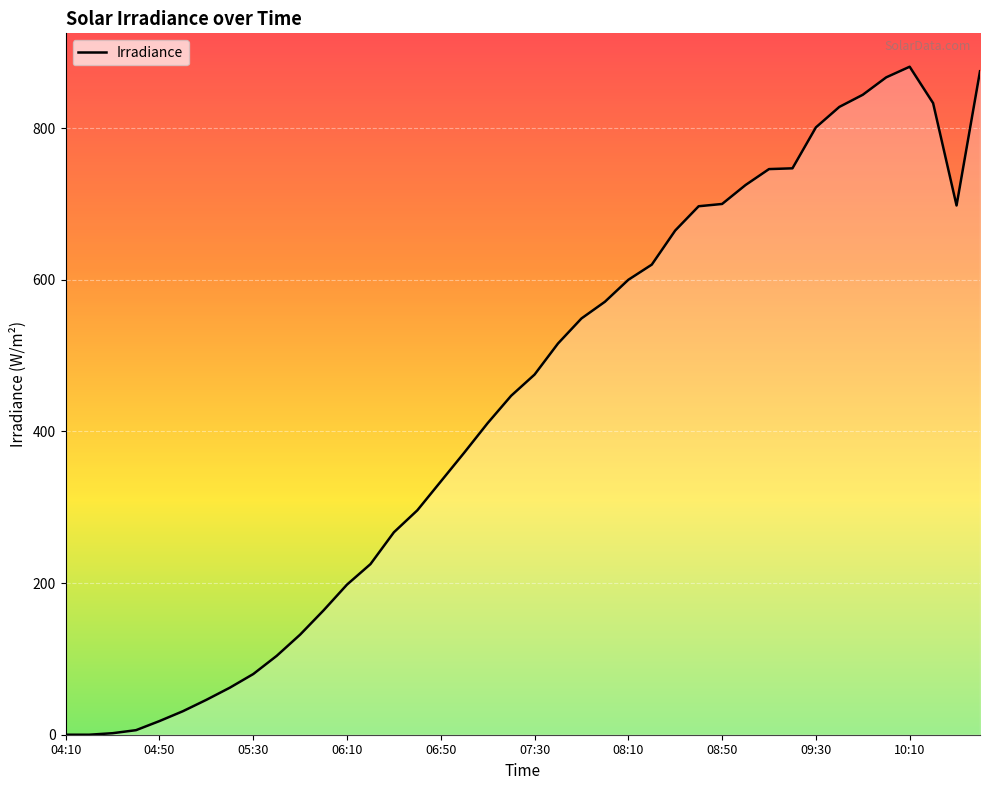

How many series are shown in this chart?

1